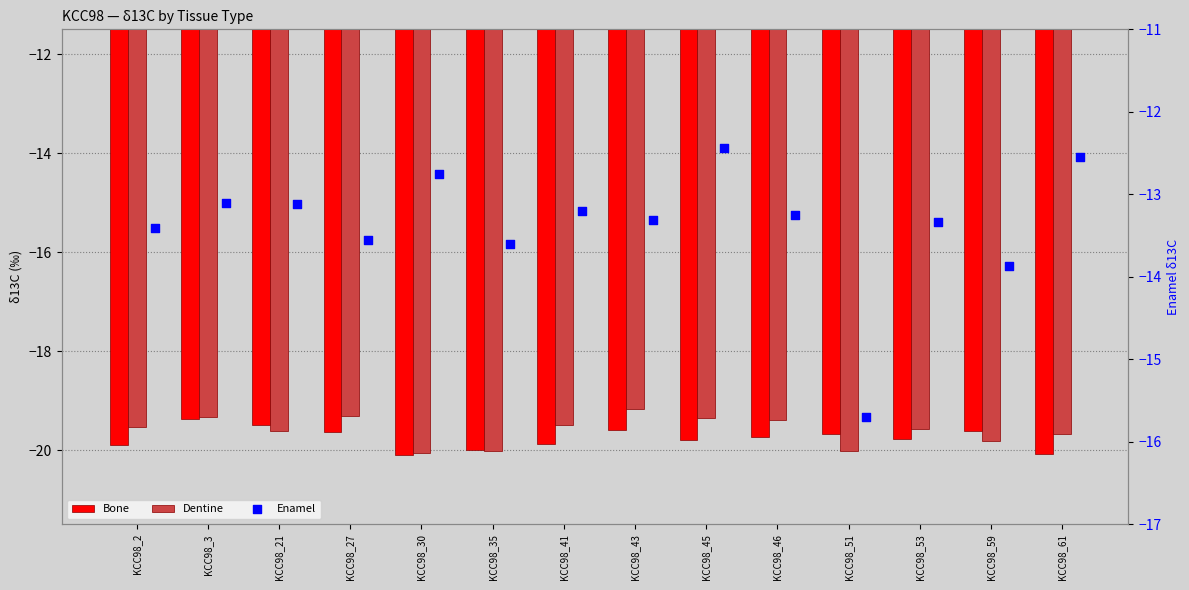

Which series contains the highest Y value?

Enamel